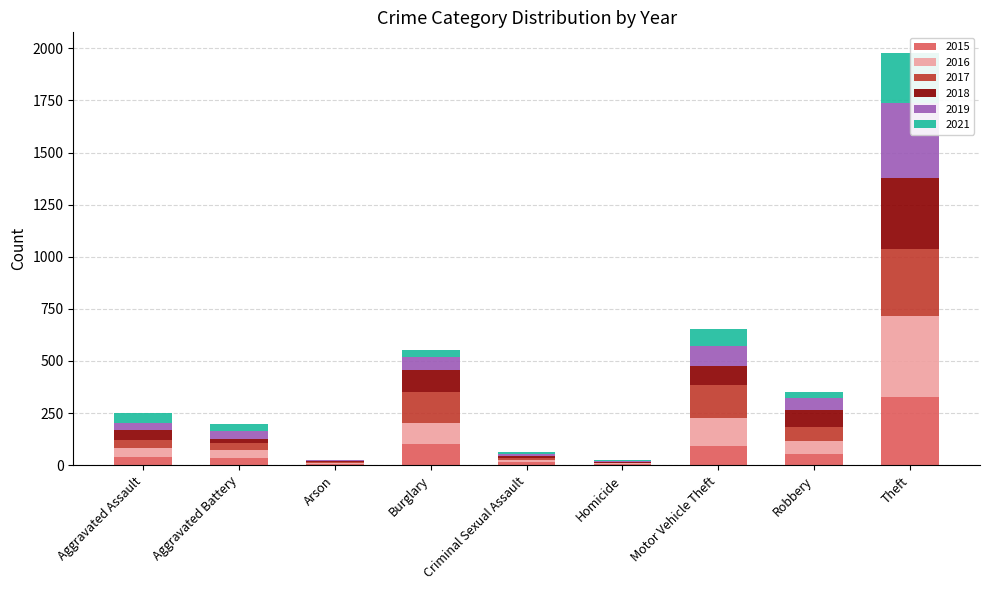

What are all the series names shown in the legend?

2015, 2016, 2017, 2018, 2019, 2021